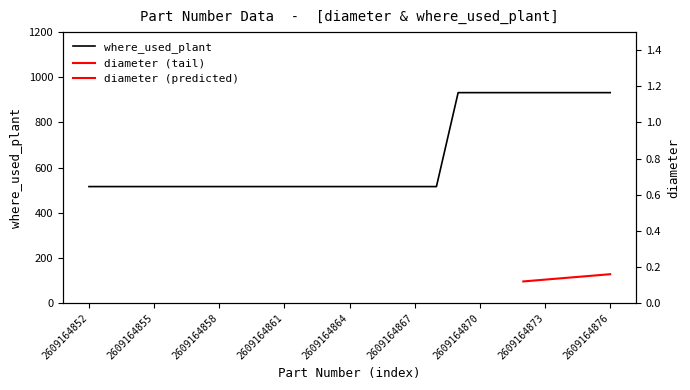

What is the average value?

649